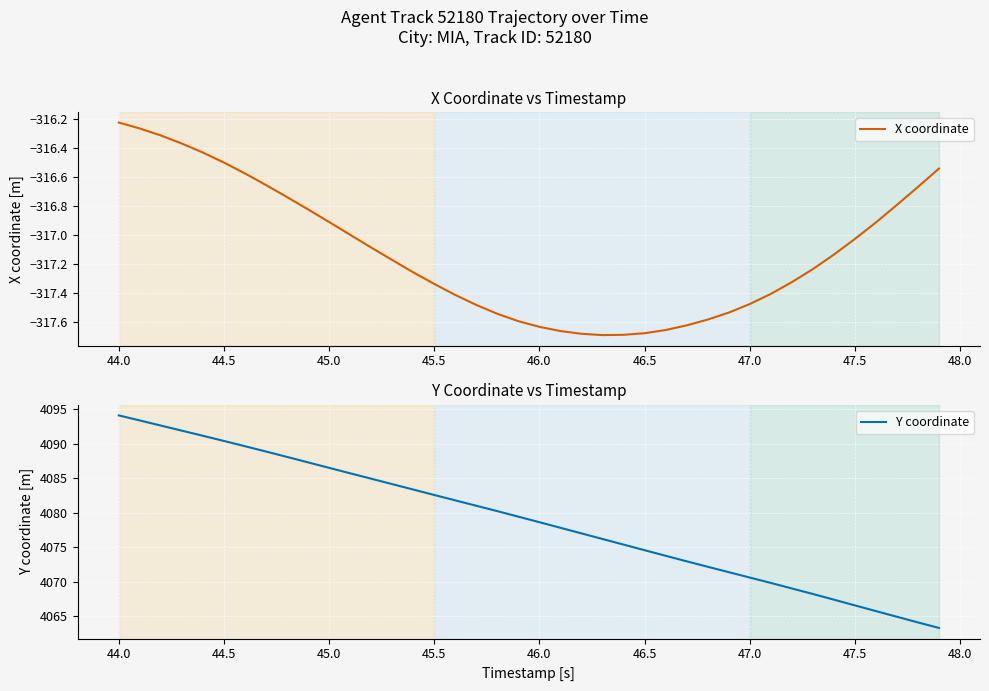

At which label is X coordinate closest to -316?

44.0